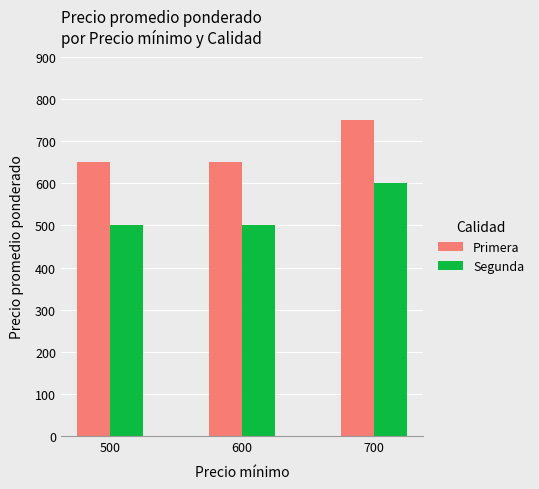

What is the difference between the highest and lowest values at 700?

150